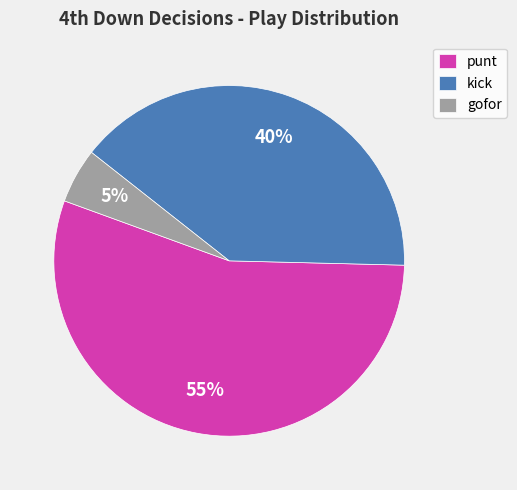

Combined, do kick and gofor account for over 50%?

No